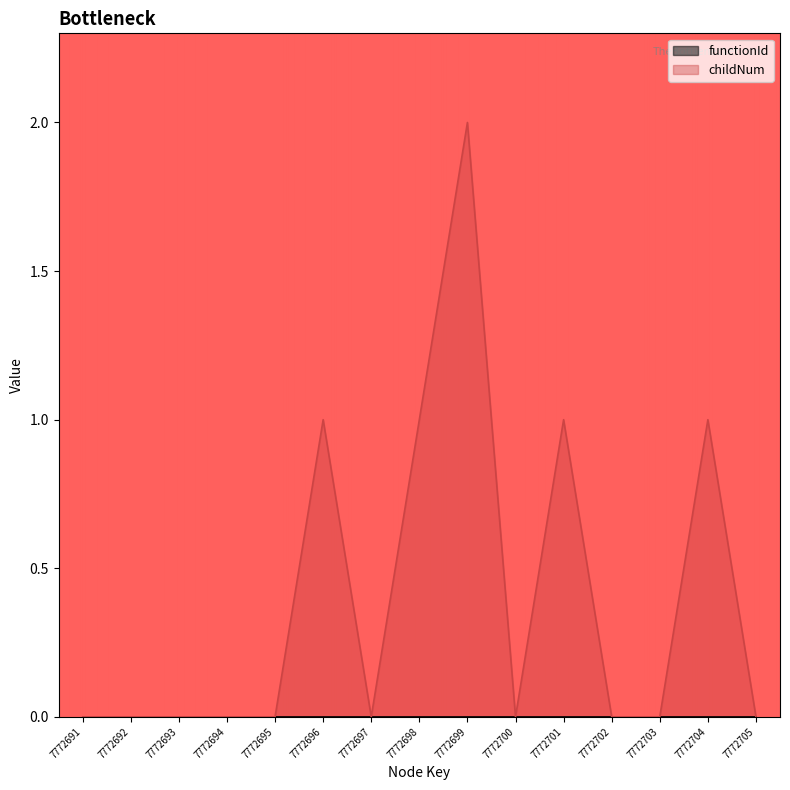

How many categories are shown in the chart?

15